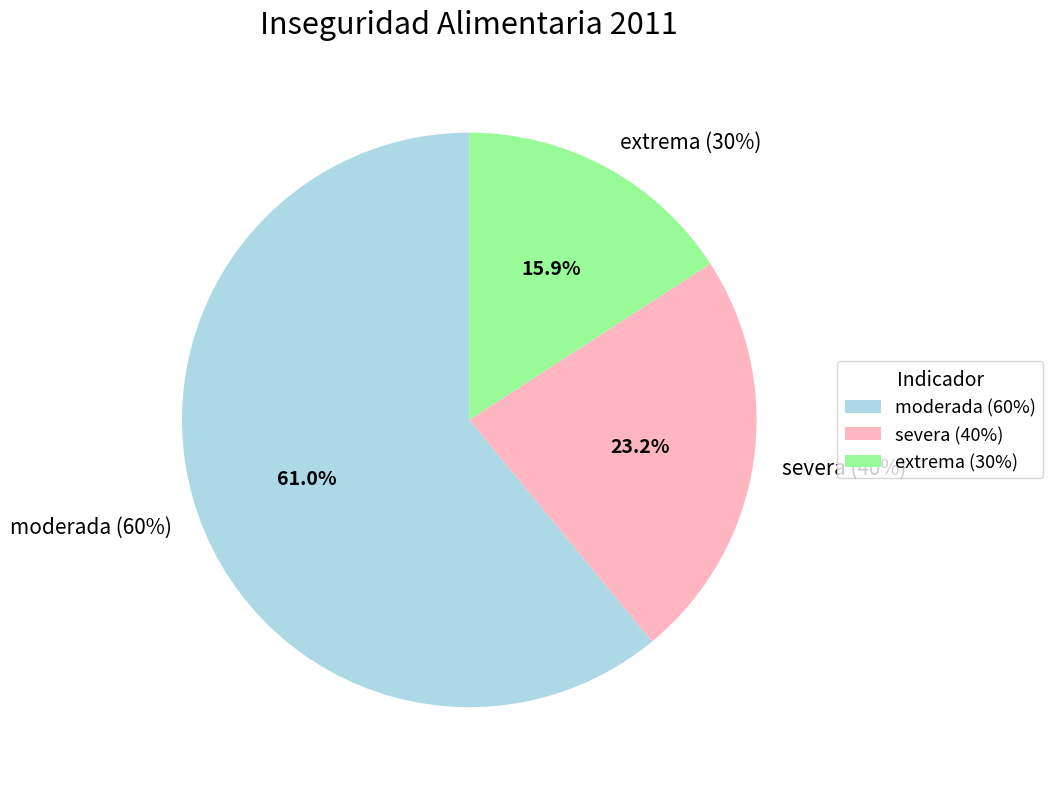

What is the largest slice in the pie chart?

moderada (60%)